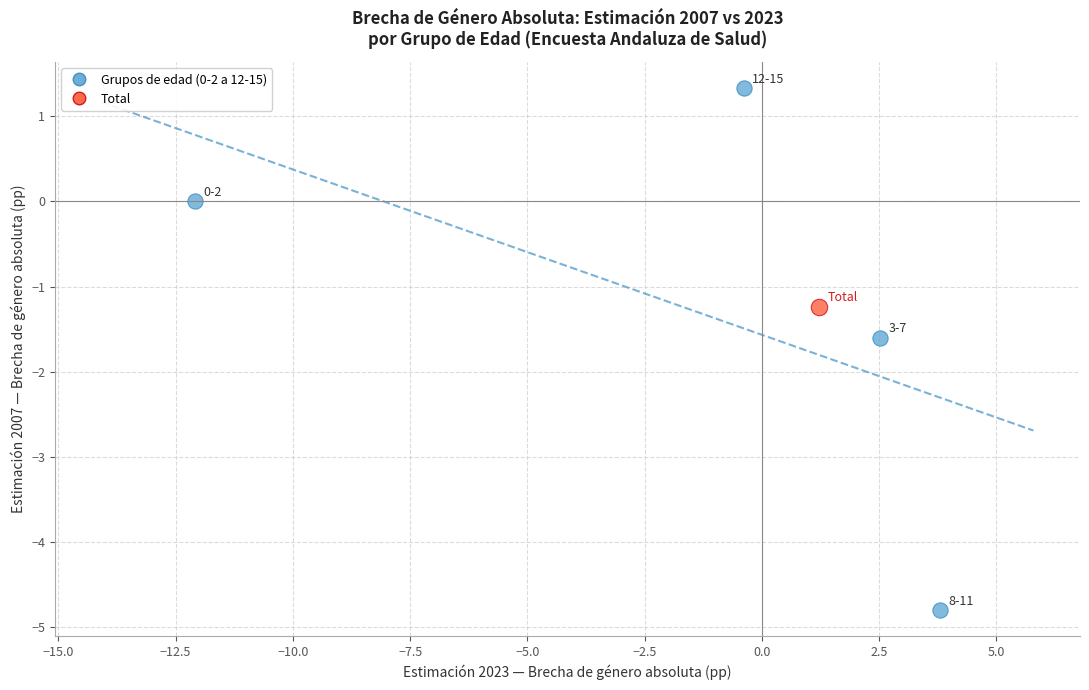

What are all the series names shown in the legend?

Grupos de edad (0-2 a 12-15), Total